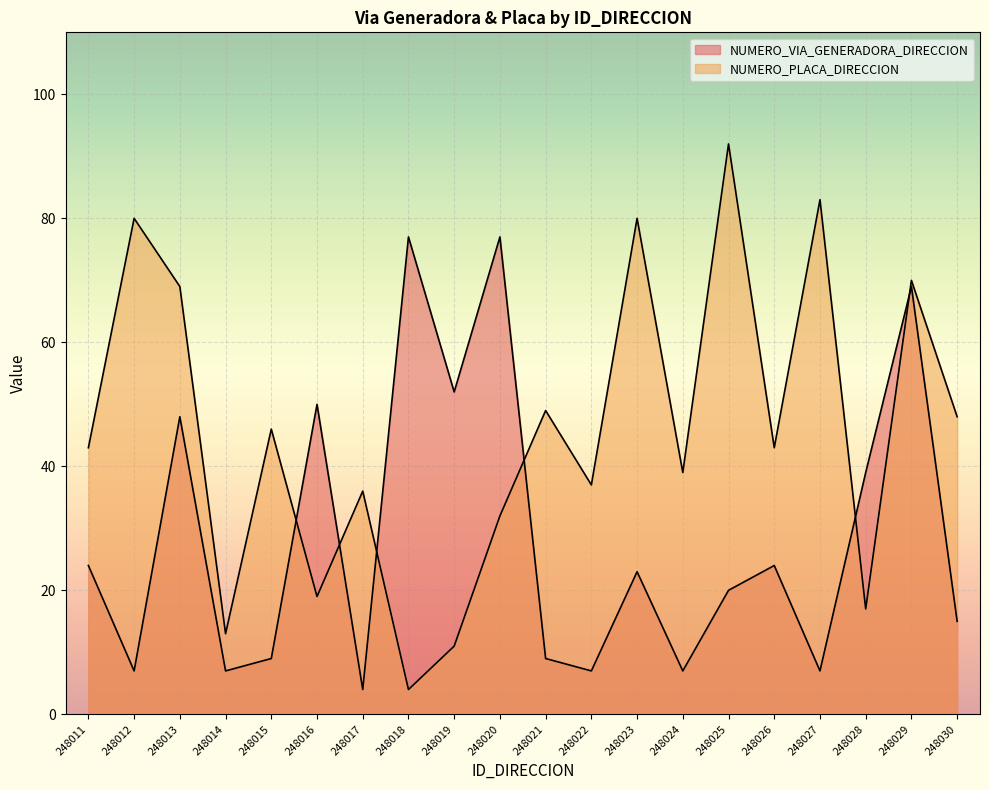

How many interior local peaks does the NUMERO_PLACA_DIRECCION series have?

8